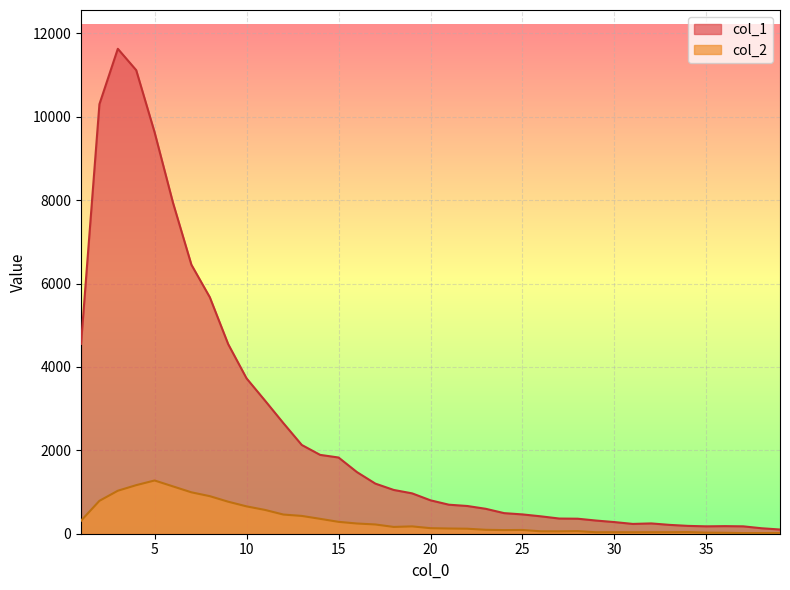

In col_2, how many points are lower than both neighbors (excluding endpoints)?

6